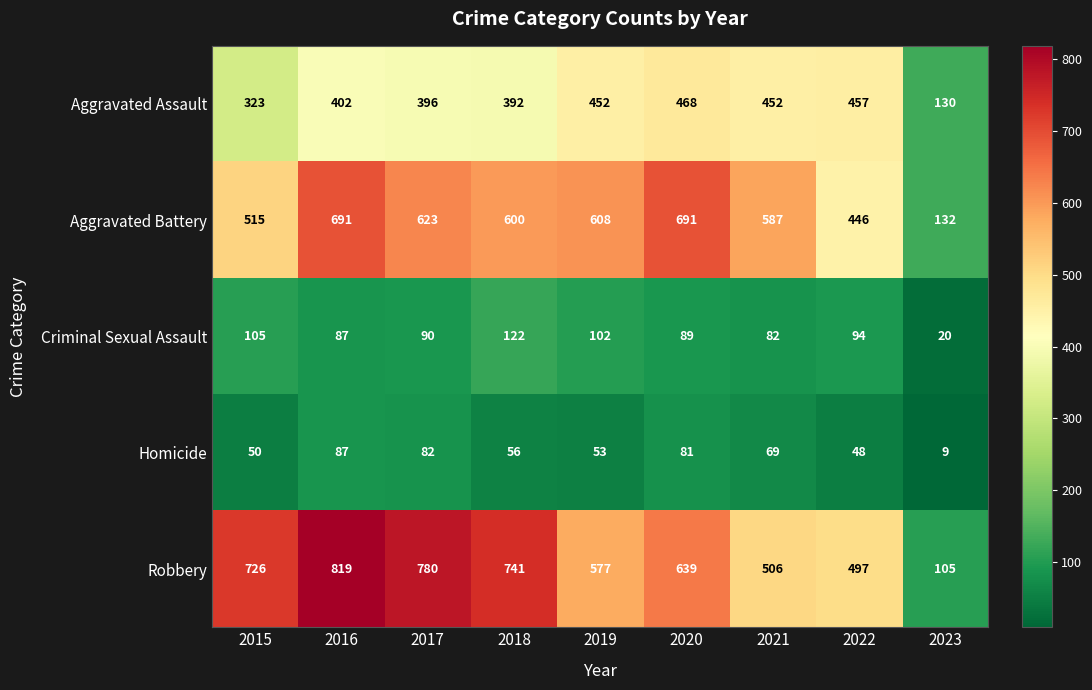

Which series changed the most between 2019 and 2021?

Robbery